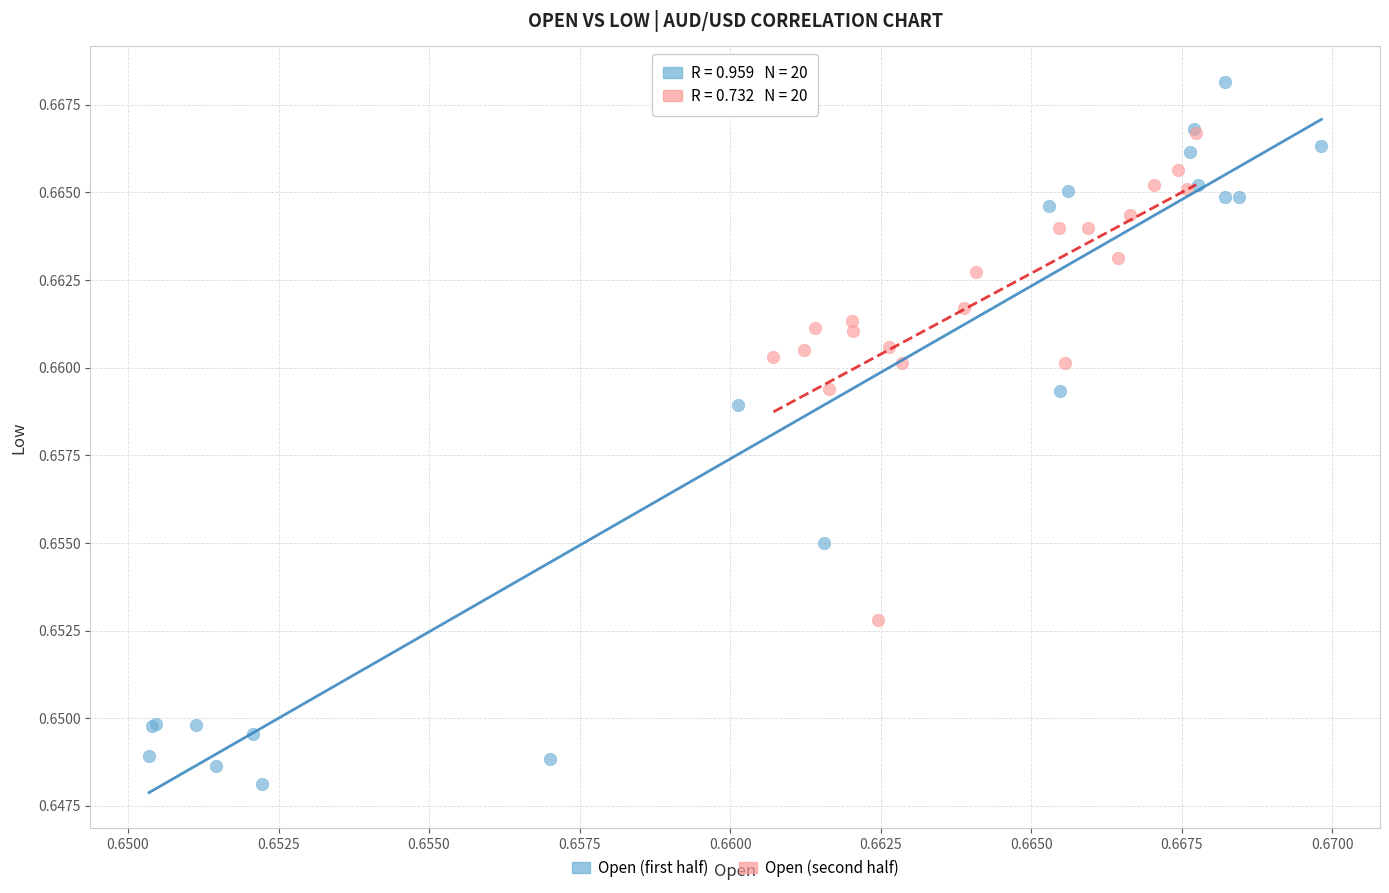

What are all the series names shown in the legend?

Open (first half), Open (second half)